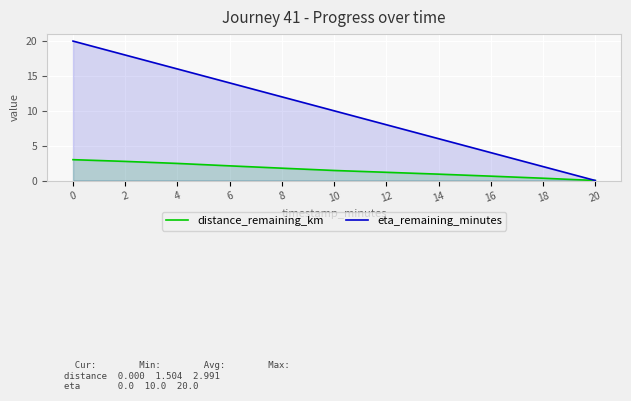

Reading left to right, list all the values displayed in this chart.

distance_remaining_km: 3.0	2.7	2.5	2.1	1.8	1.4	1.2	0.9	0.6	0.3	0.0
eta_remaining_minutes: 20.0	18.0	16.0	14.0	12.0	10.0	8.0	6.0	4.0	2.0	0.0